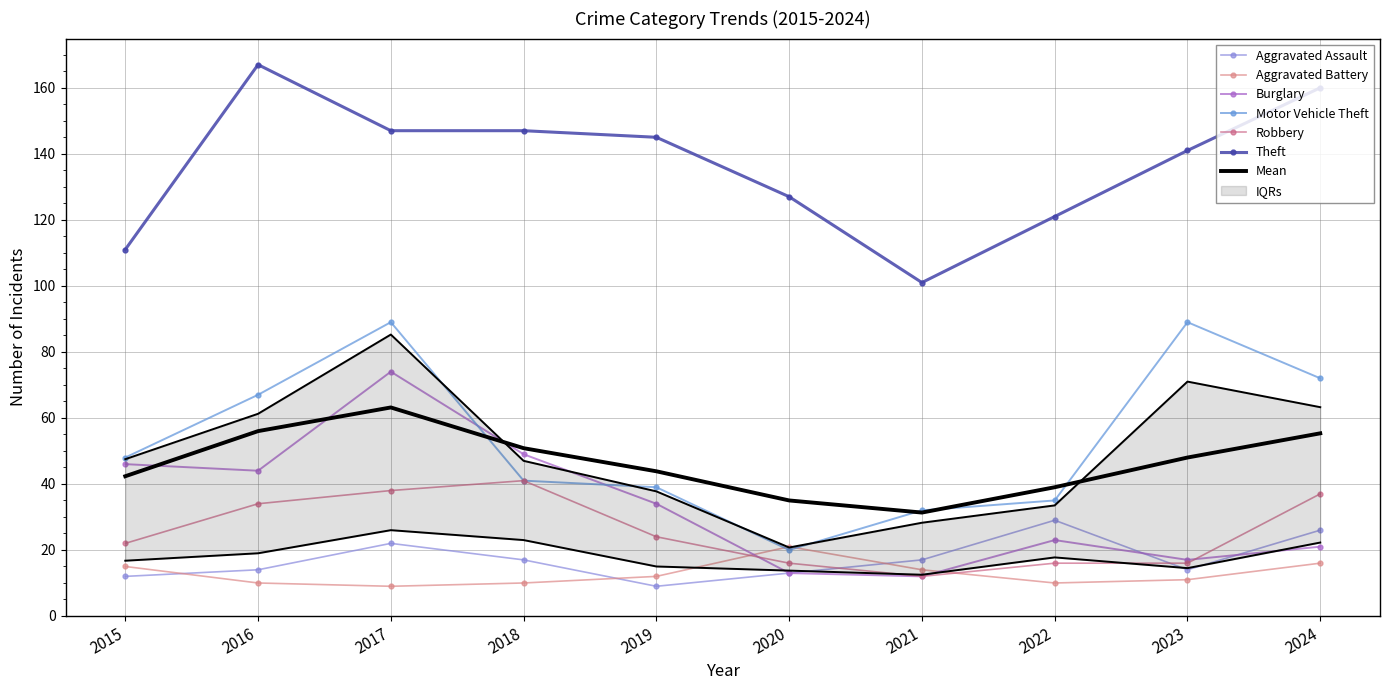

What is the total value across all series at 2018?

305